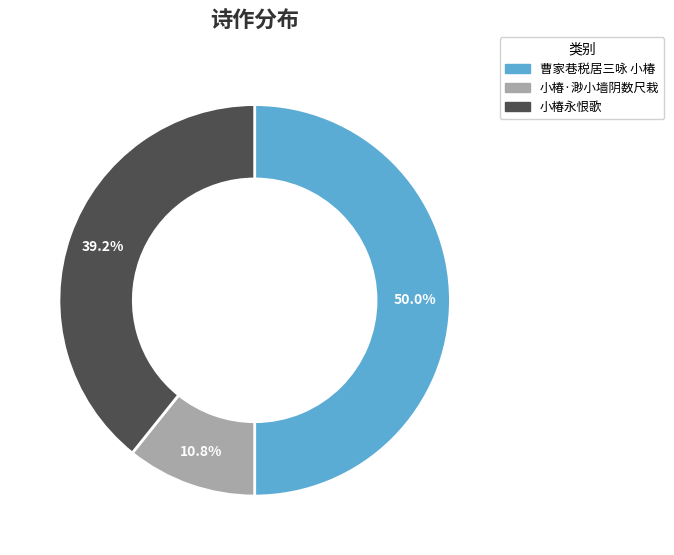

What is the ratio of the value at 曹家巷税居三咏 小椿 to the value at 小椿·渺小墙阴数尺栽?

4.6